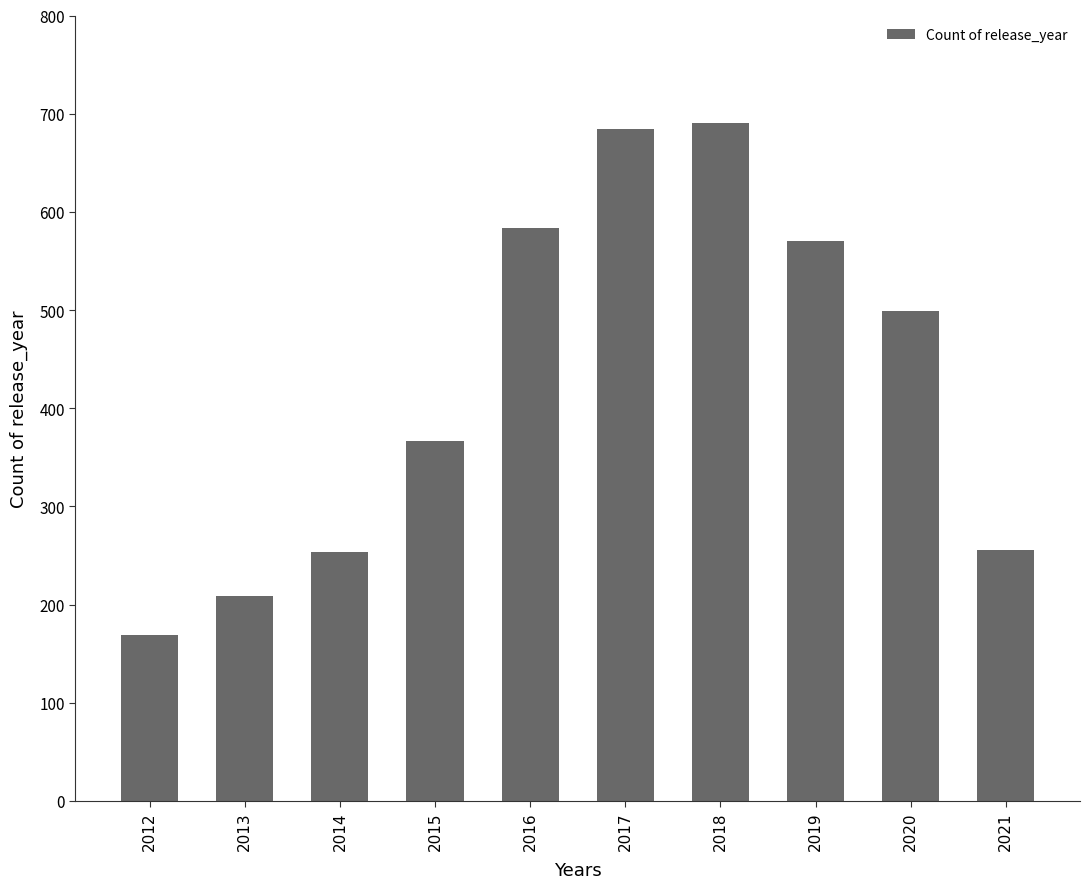

The chart shows a value of 684 at 2017. True or false?

True